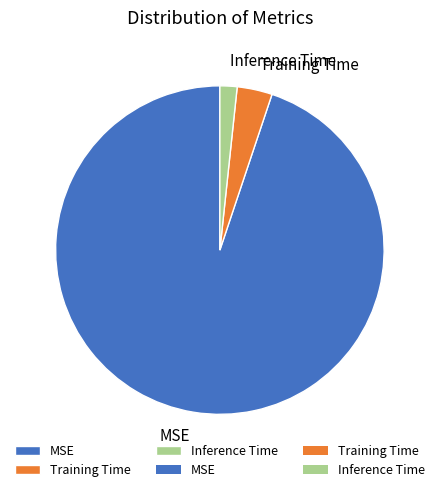

Which has a higher value, MSE or Inference Time?

MSE